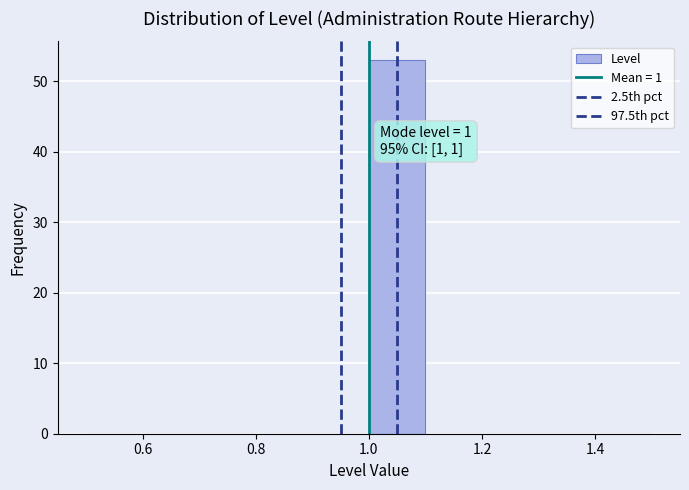

Which range on the x-axis has the tallest bar?

1.0 to 1.1